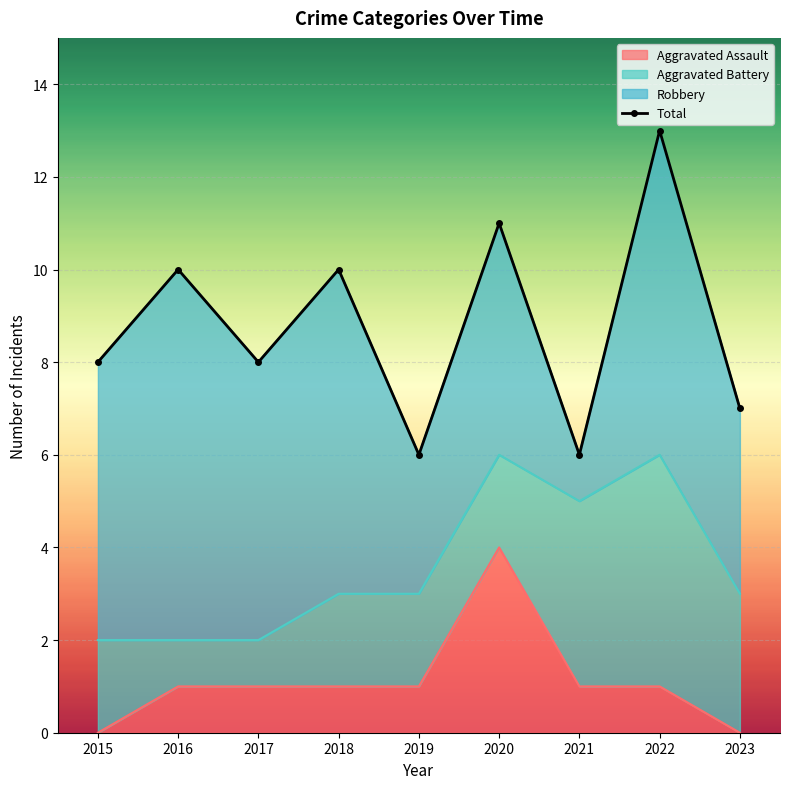

How many lines are shown in the chart?

1